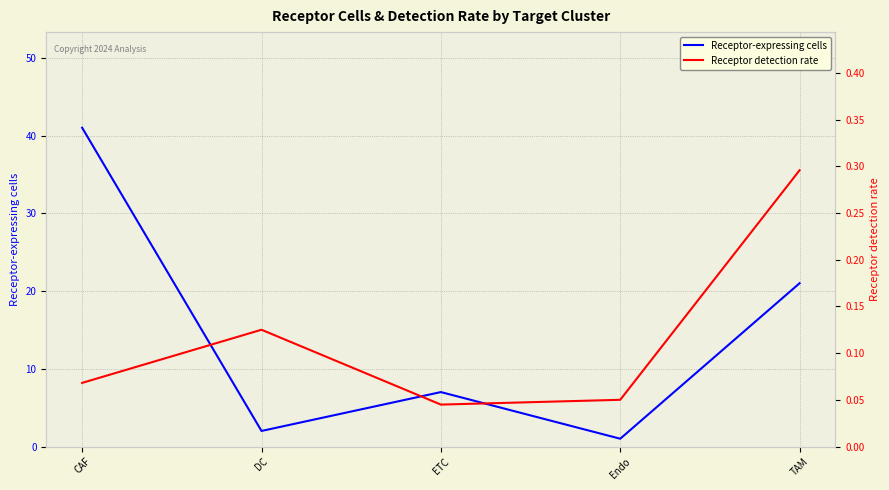

What is the value of the Receptor-expressing cells point at the 1st from the left?

41.0